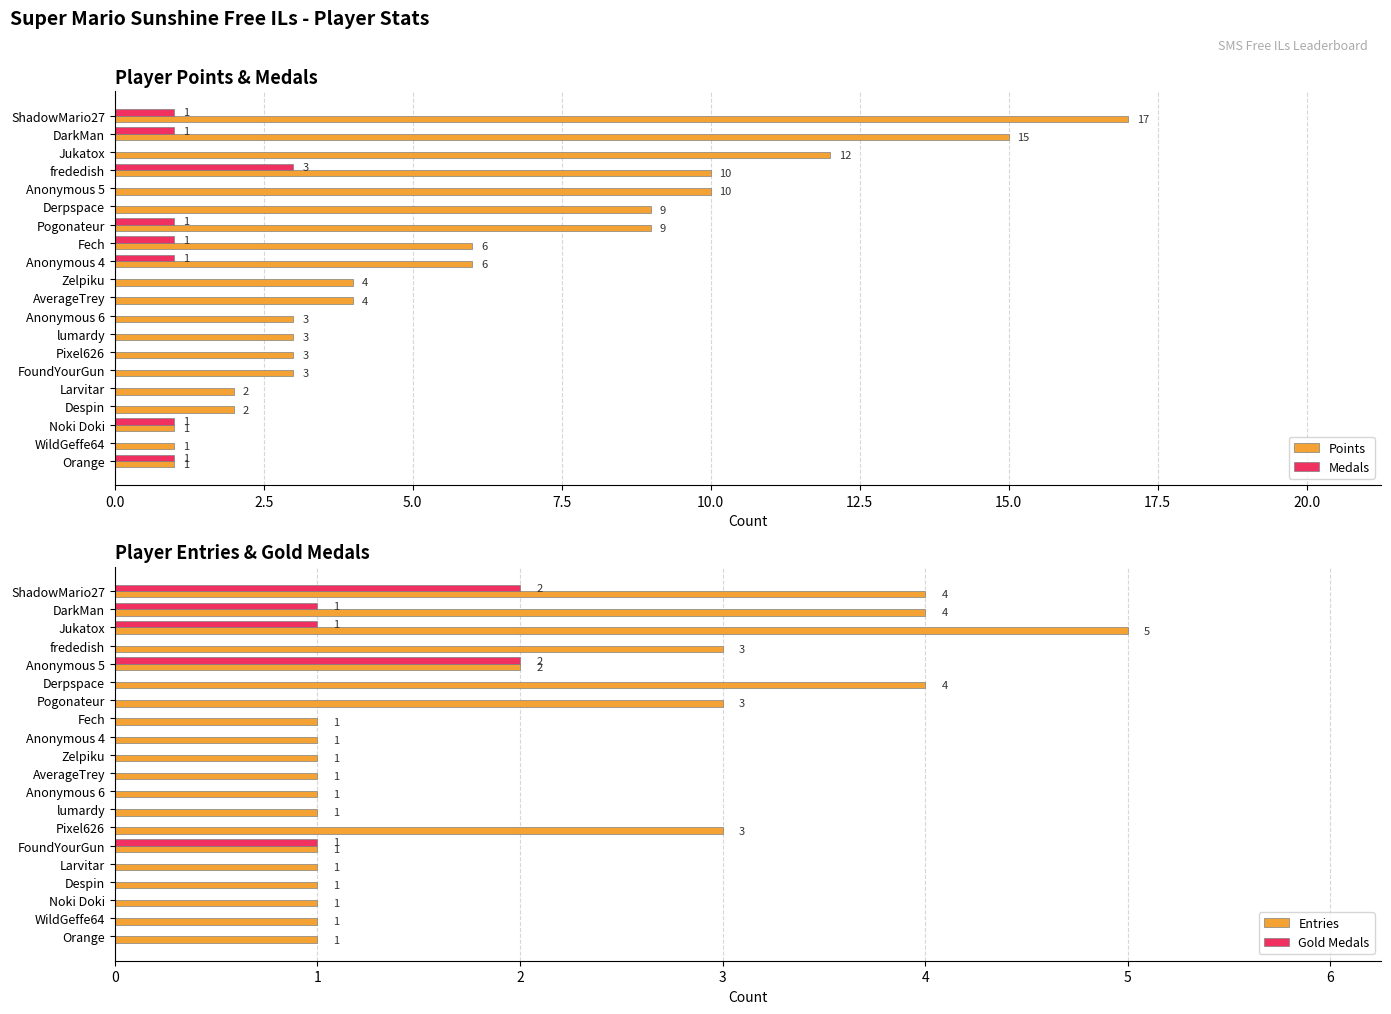

At which label does Medals reach its peak?

frededish